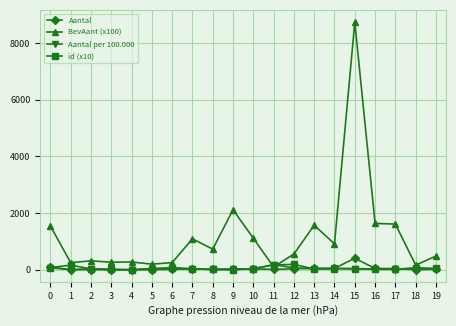

Is the value of id (x10) at 12 greater than the value of Aantal per 100.000 at 1?

Yes